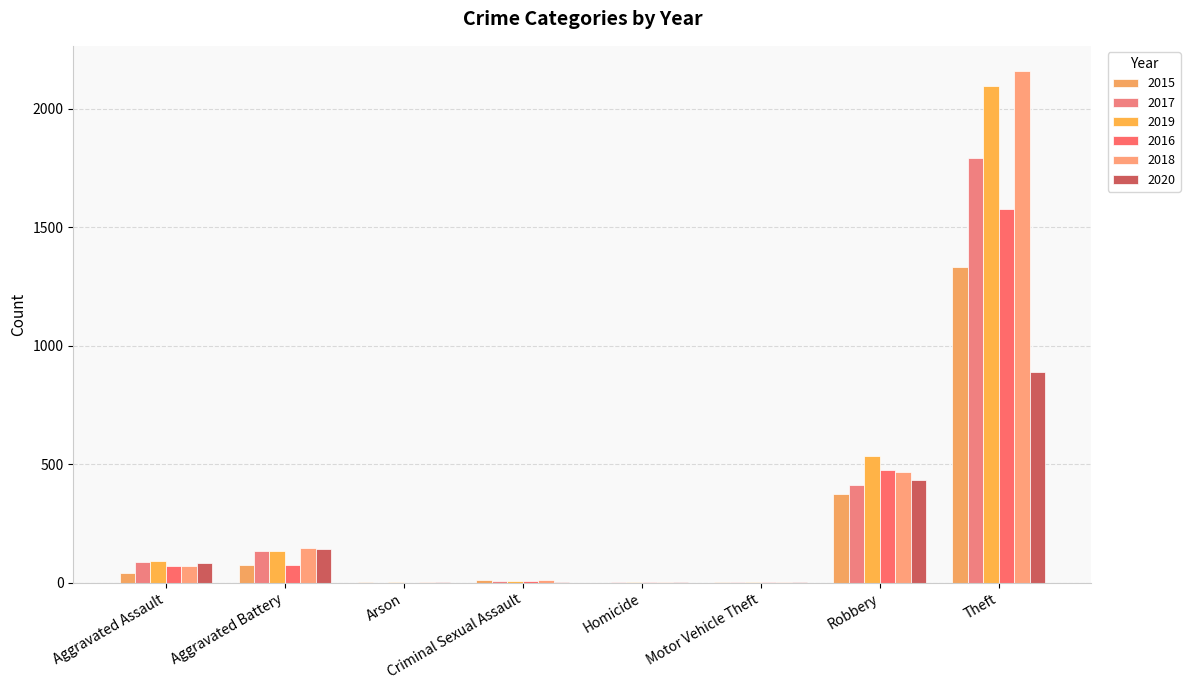

What is the maximum value for 2017?

1792